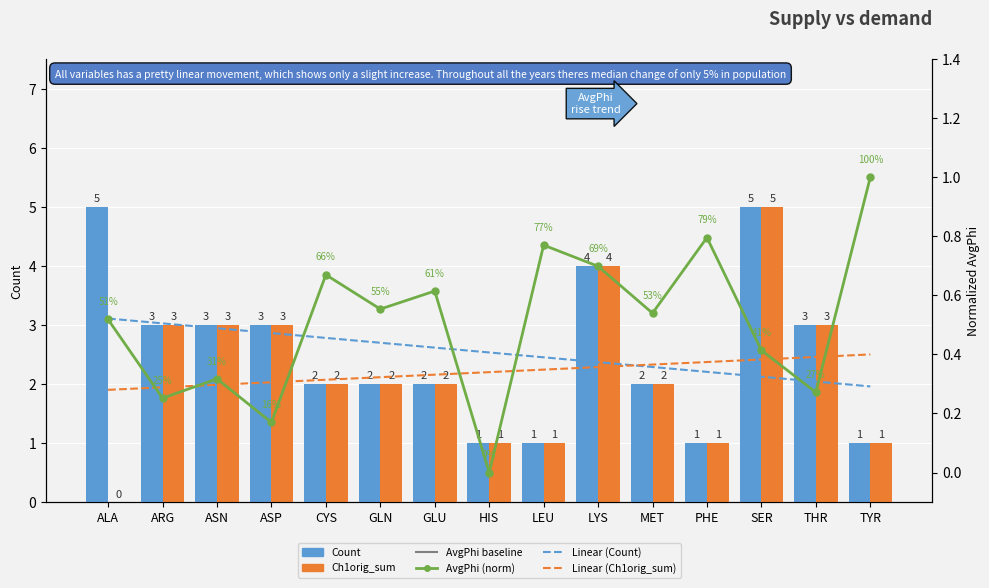

What is the sum of the Linear (Ch1orig_sum) values at LEU and GLU?

4.4